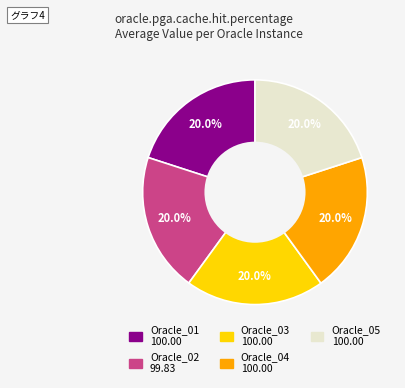

To the nearest percent, what percentage of the pie is Oracle_05?

20%